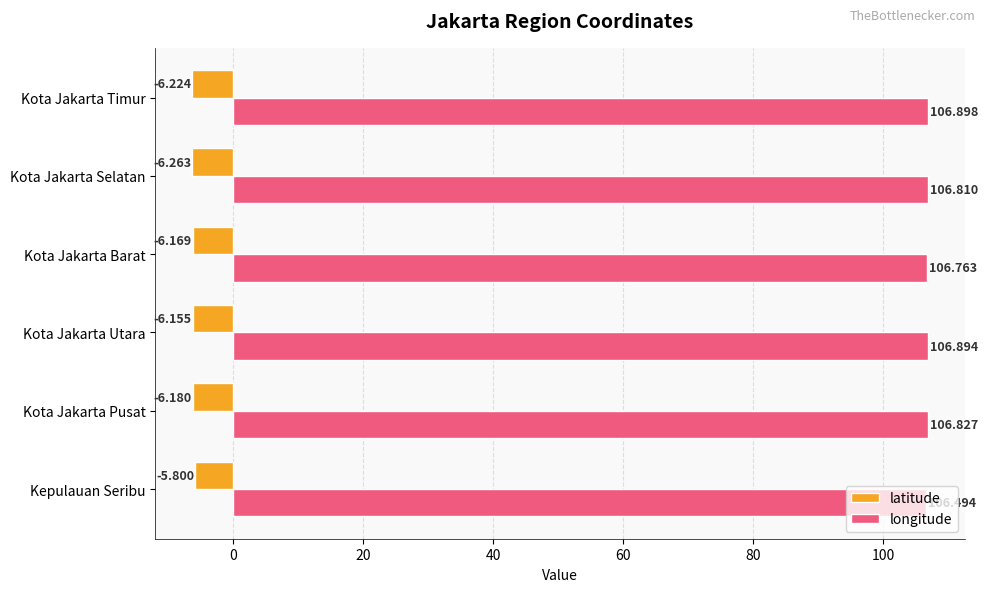

How many categories are shown in the chart?

6